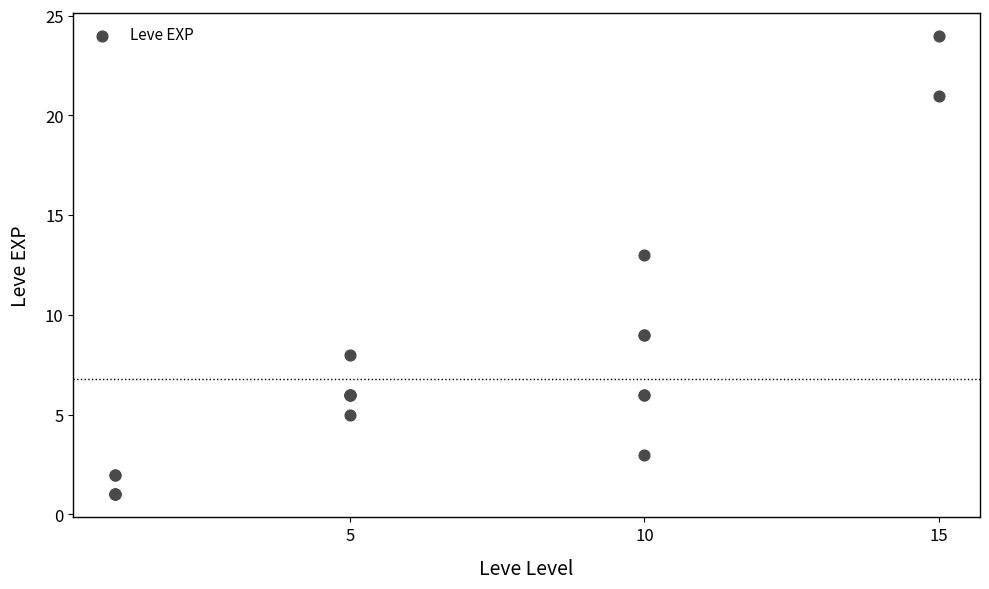

What Y value in the scatter plot is closest to 12?

13